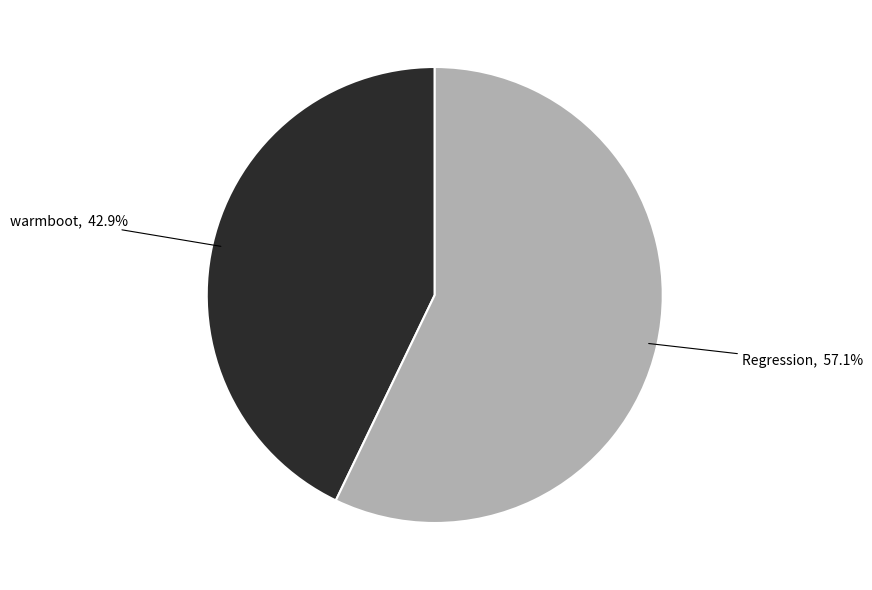

Is there a majority slice in this chart?

Yes